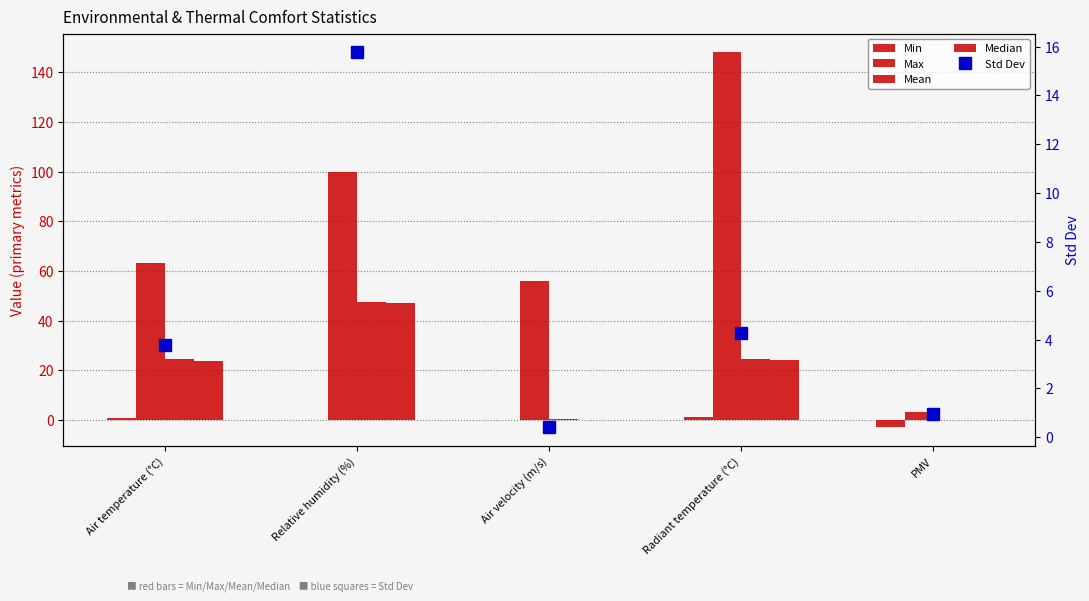

Count the number of categories in the chart.

5